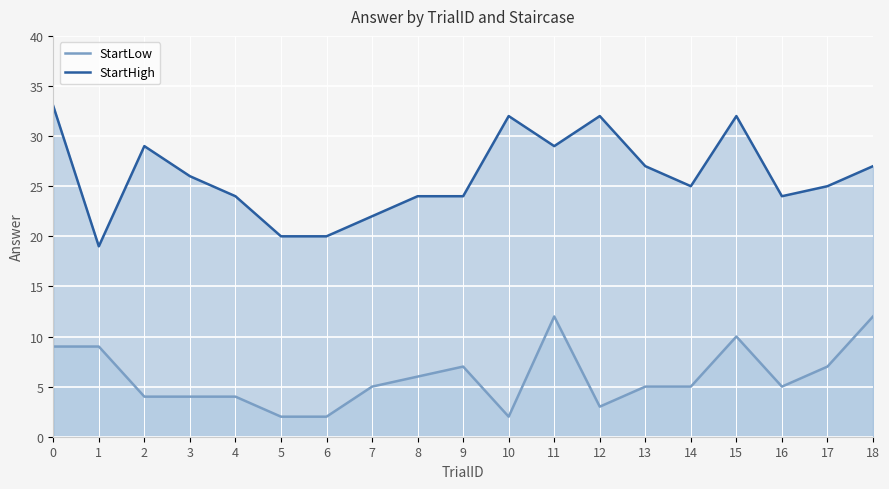

True or false: StartHigh and StartLow cross at least once.

False